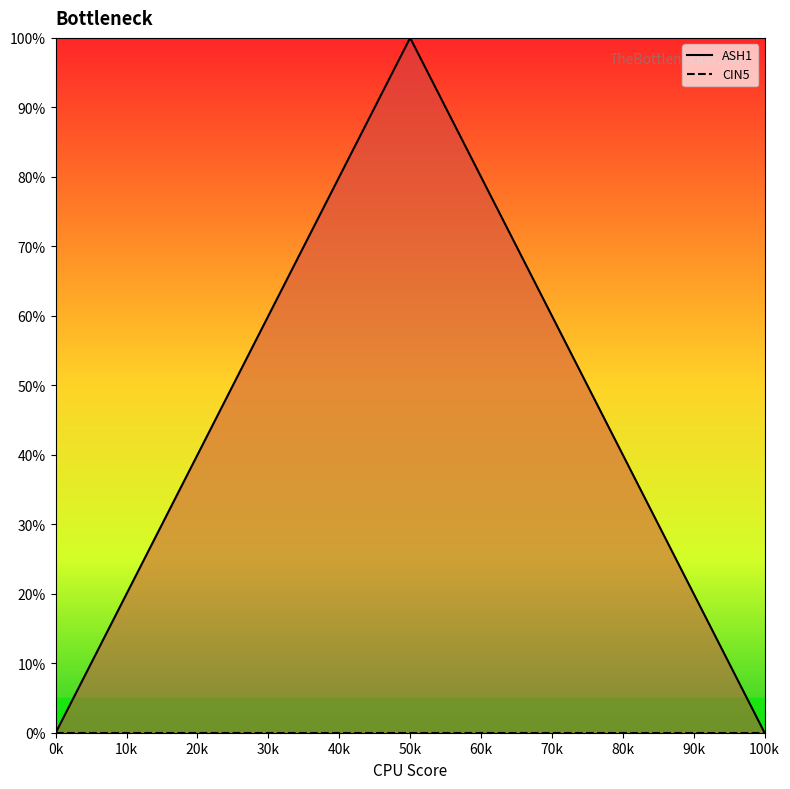

List the series in order of their peak value, highest first.

ASH1_line, CIN5_line